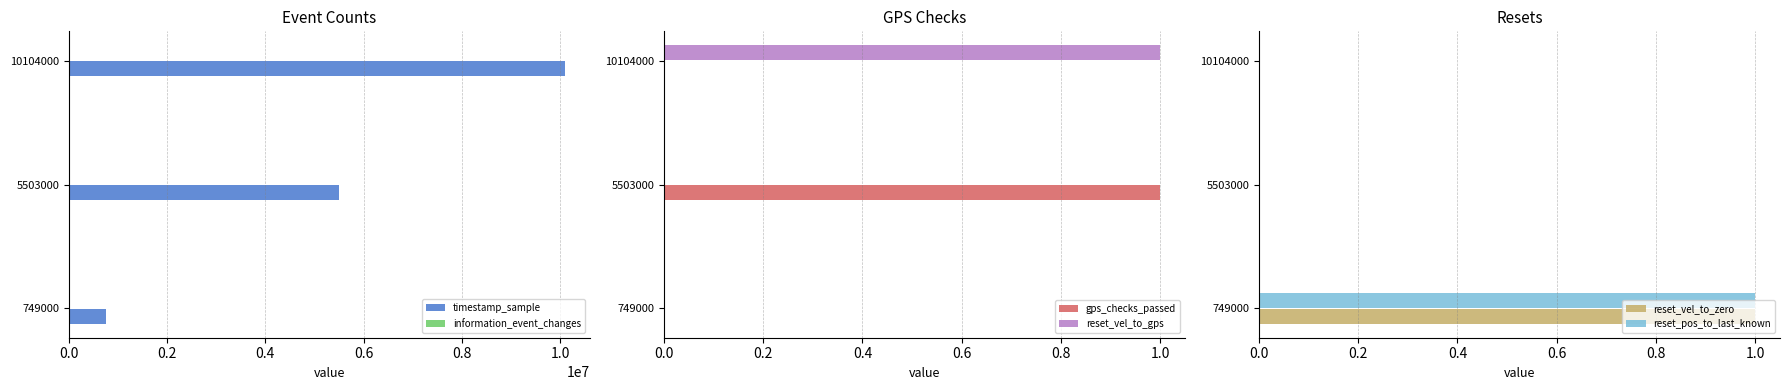

The reset_vel_to_zero series shows -1 at 5503000. True or false?

False